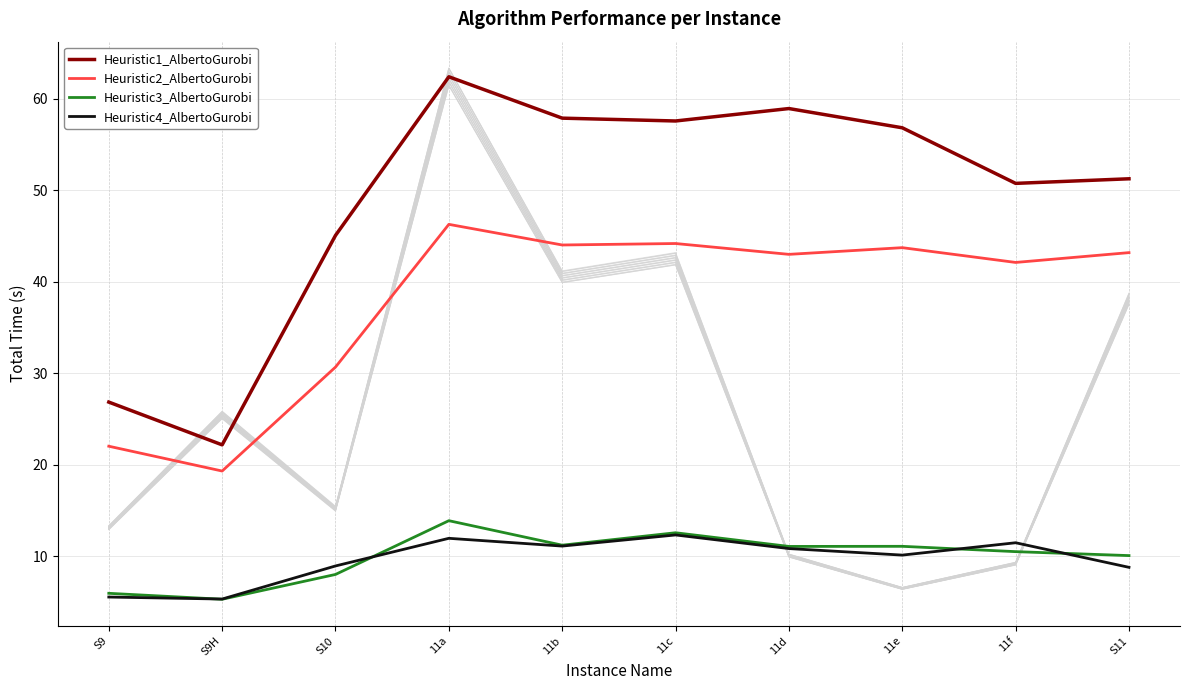

Reading right to left, transcribe all the data shown in this chart.

Heuristic1_AlbertoGurobi: S11=51.2	11f=50.7	11e=56.8	11d=58.9	11c=57.5	11b=57.9	11a=62.4	S10=45.0	S9H=22.1	S9=26.8
Heuristic2_AlbertoGurobi: S11=43.2	11f=42.1	11e=43.7	11d=43.0	11c=44.2	11b=44.0	11a=46.2	S10=30.6	S9H=19.3	S9=22.0
Heuristic3_AlbertoGurobi: S11=10.0	11f=10.5	11e=11.1	11d=11.0	11c=12.5	11b=11.2	11a=13.9	S10=8.0	S9H=5.3	S9=5.9
Heuristic4_AlbertoGurobi: S11=8.8	11f=11.4	11e=10.1	11d=10.8	11c=12.3	11b=11.1	11a=11.9	S10=8.9	S9H=5.3	S9=5.5